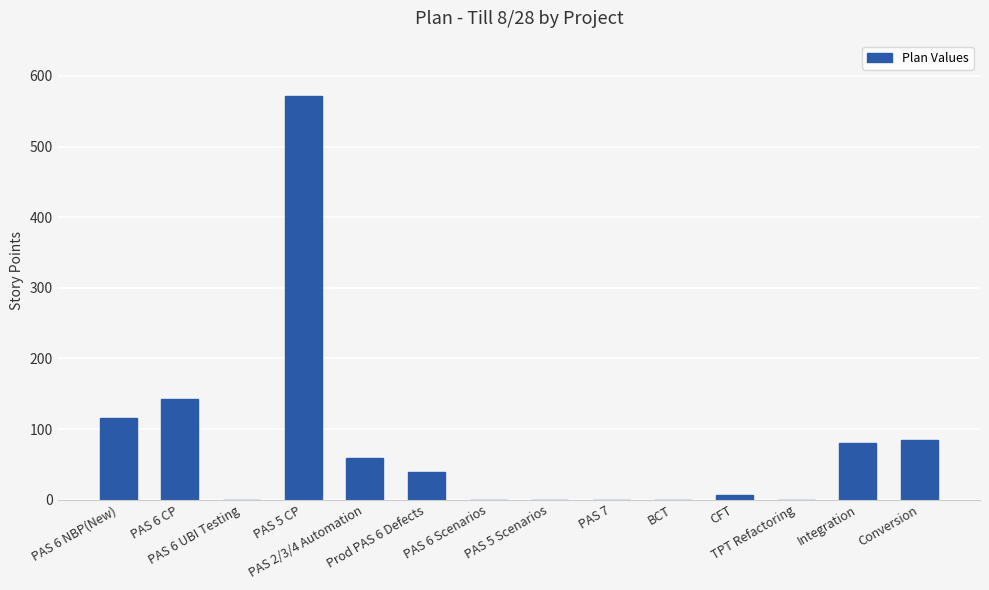

Reading left to right, what are all the values shown in this chart?

116	142	0	572	59	39	0	0	0	0	6	0	80	84